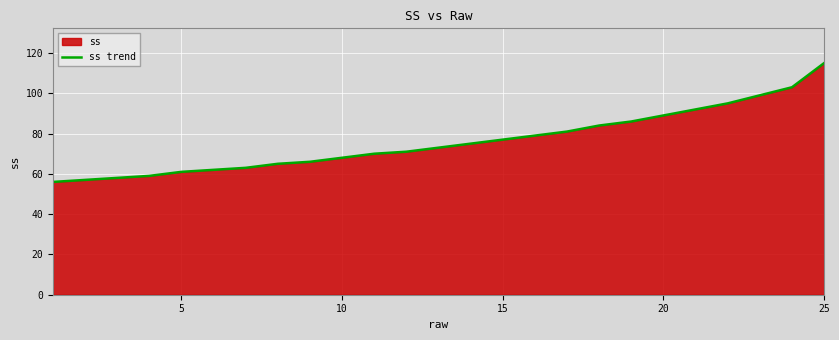

What is the difference between the maximum and minimum values?

59